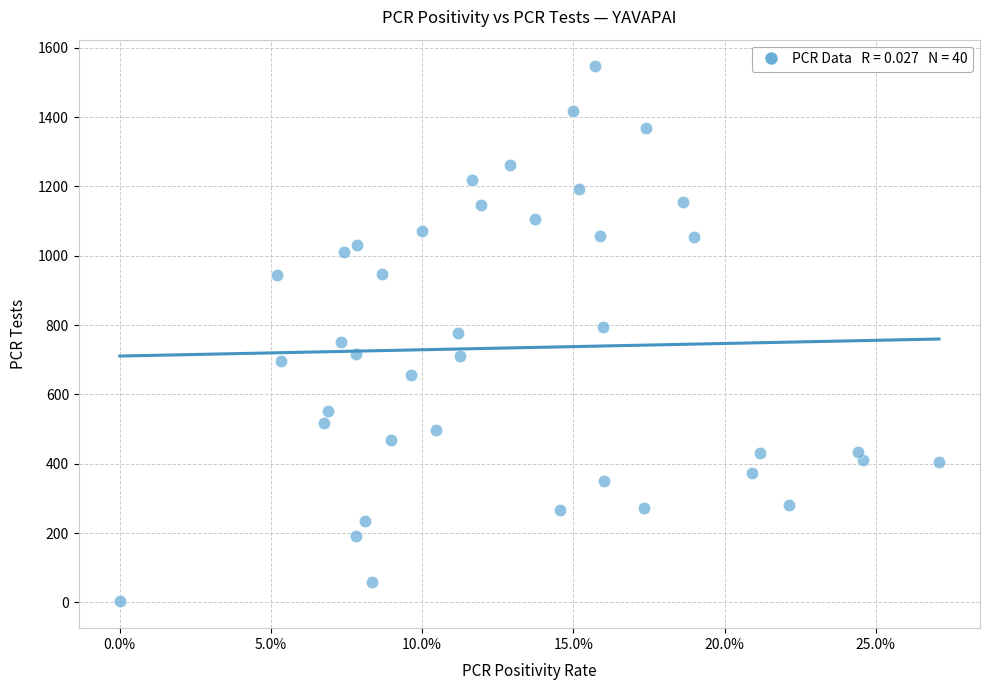

What is the range of Y values (max minus min)?

1543